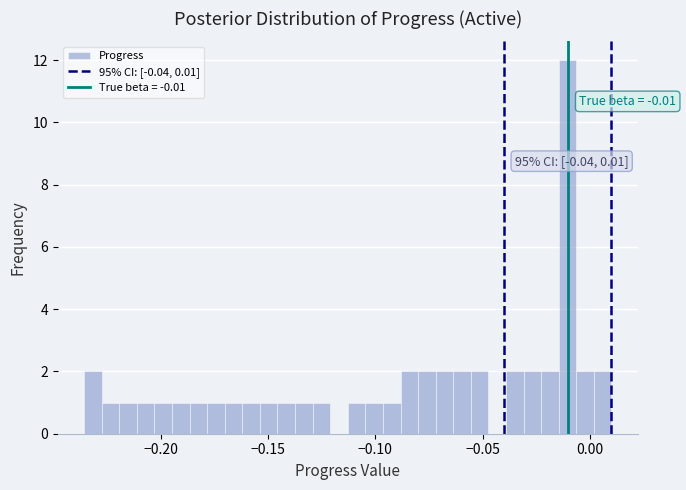

Read against the x-axis, roughly where is the centre of the tallest bar?

-0.010